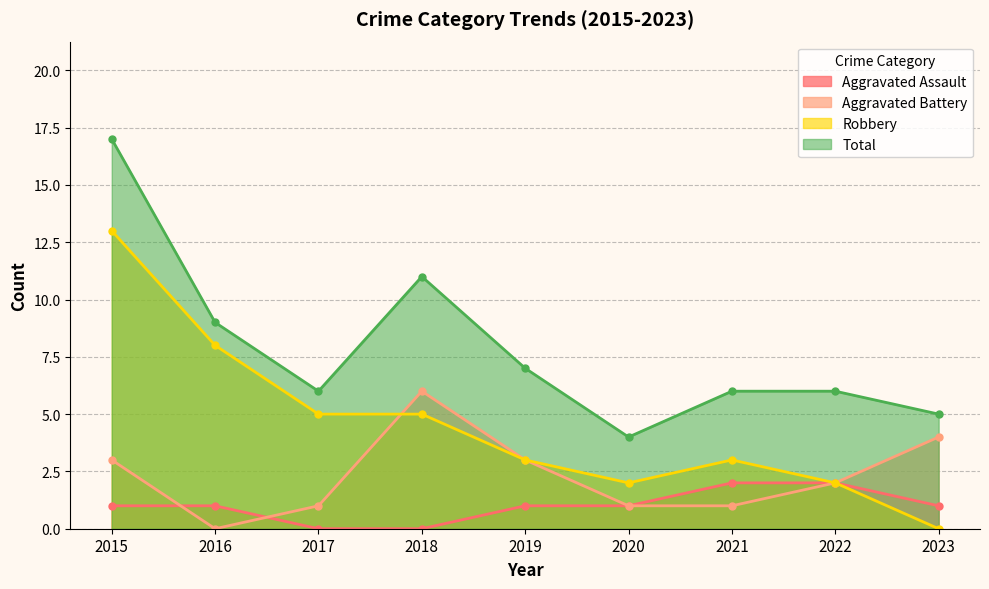

How many positive values does the Robbery series have?

8